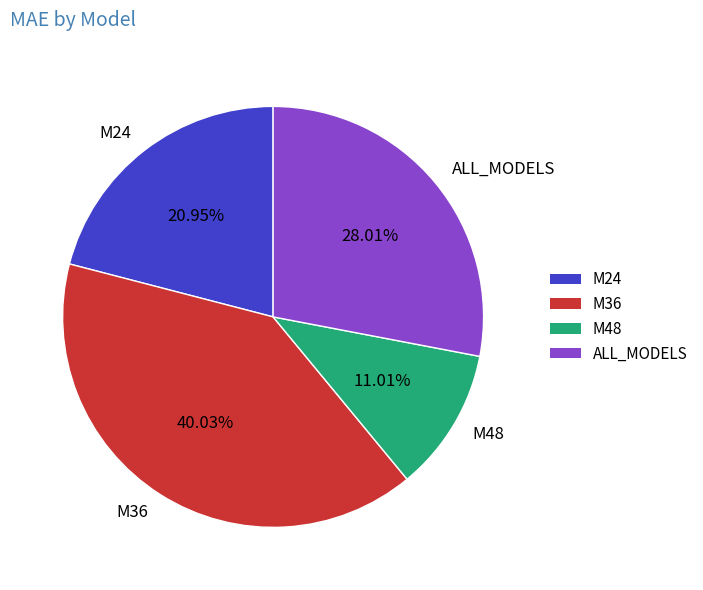

To the nearest percent, what is the difference between the M36 and M24 slice percentages?

19%